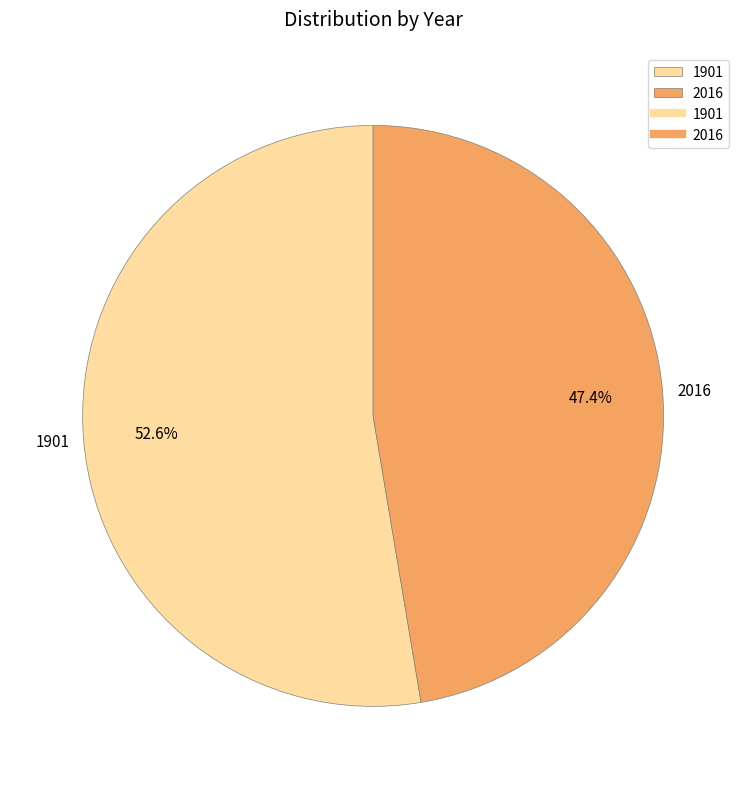

Which category accounts for the majority?

1901